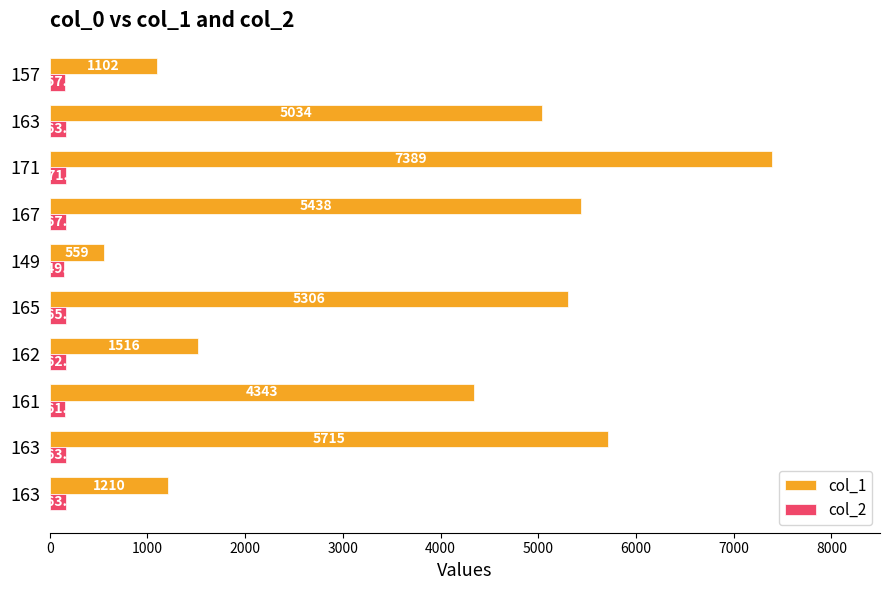

At which category does the chart reach its minimum across all series?

149